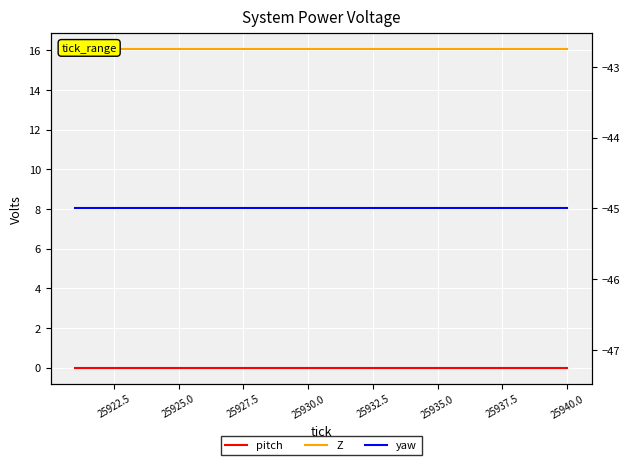

What is the total value across all series at 25925.0?

-28.9